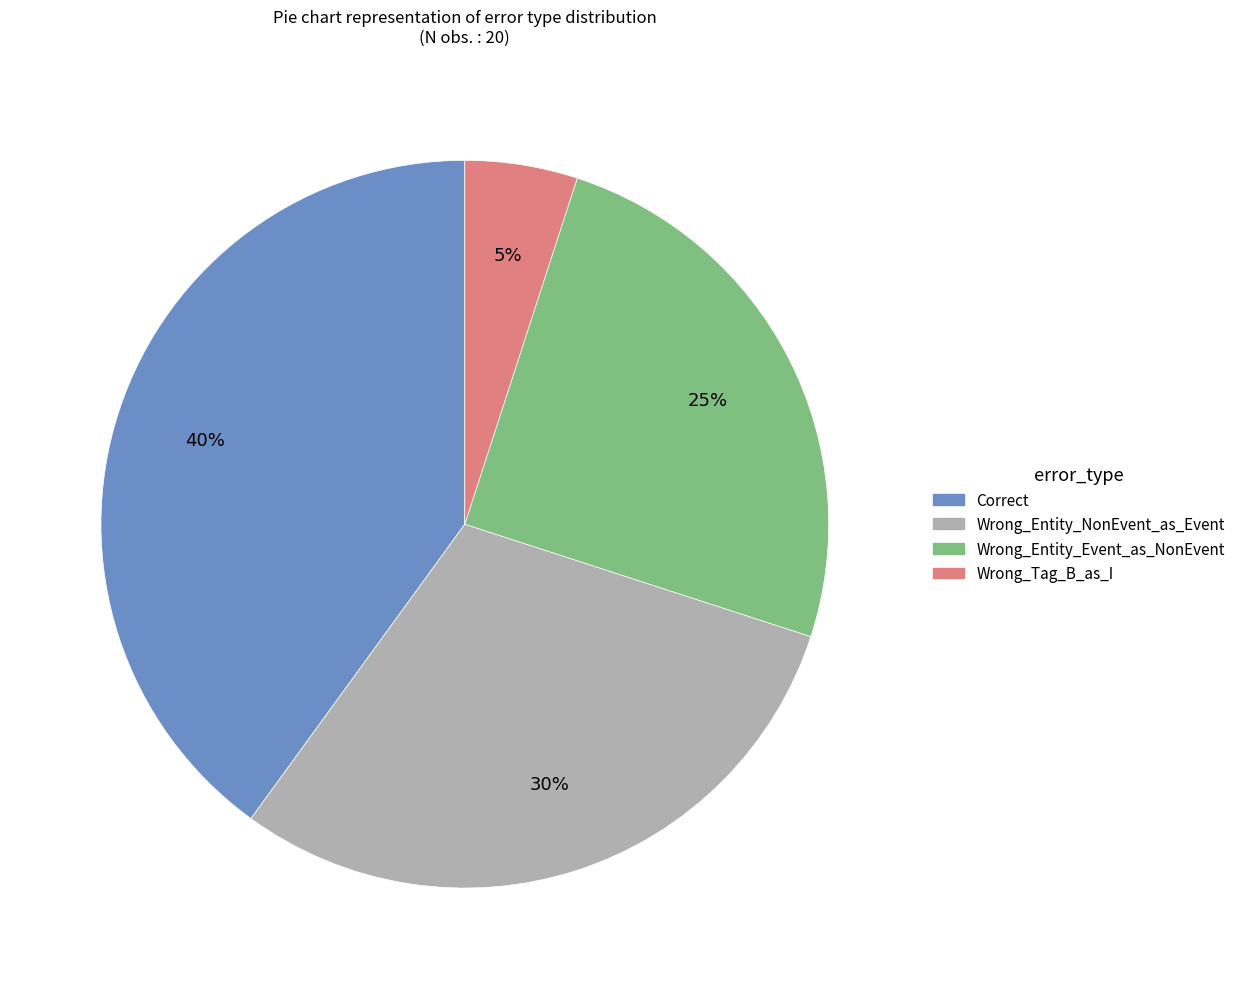

Which slice is the smallest?

Wrong_Tag_B_as_I